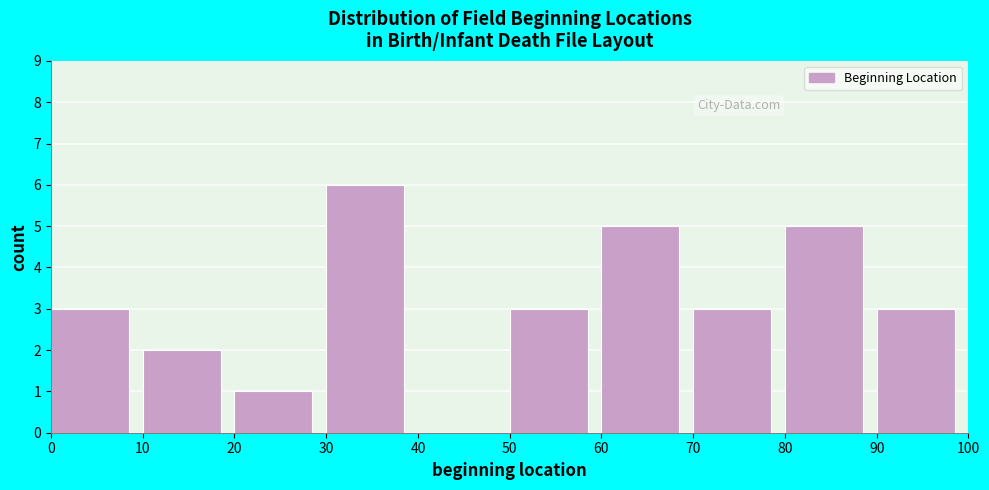

Reading left to right, list every bar in this chart as the range it spans on the x-axis followed by its height. The values are not printed on the chart, so give them approximately, as read against the axis.

0 to 10: 3
10 to 20: 2
20 to 30: 1
30 to 40: 6
40 to 50: 0
50 to 60: 3
60 to 70: 5
70 to 80: 3
80 to 90: 5
90 to 100: 3